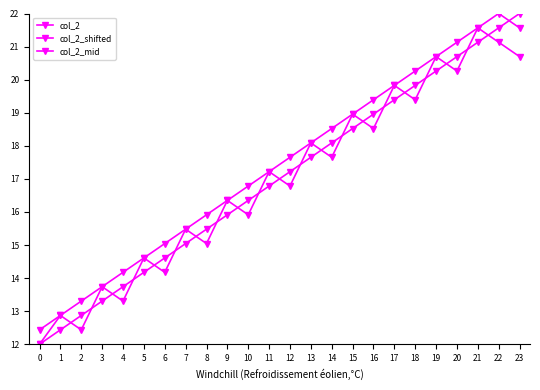

Does the chart have visible grid lines?

No